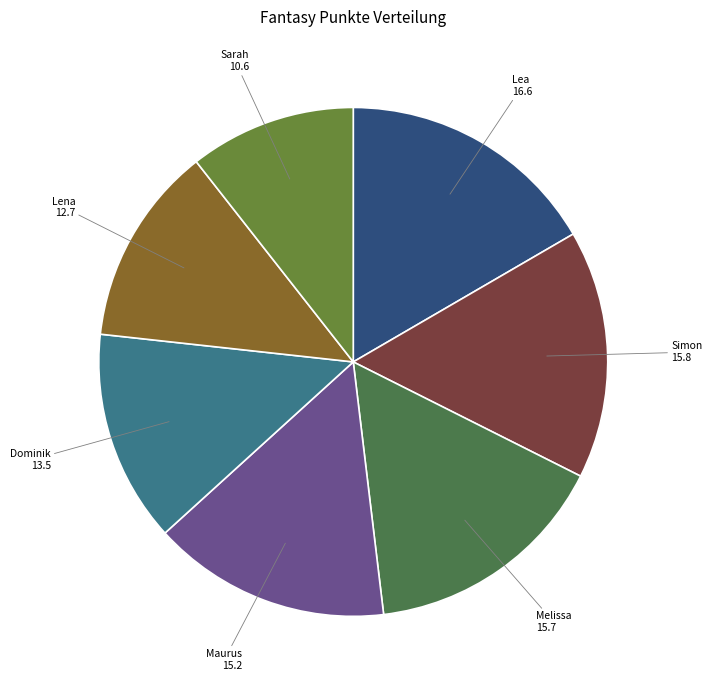

Combined, do Lea and Simon account for over 50%?

No